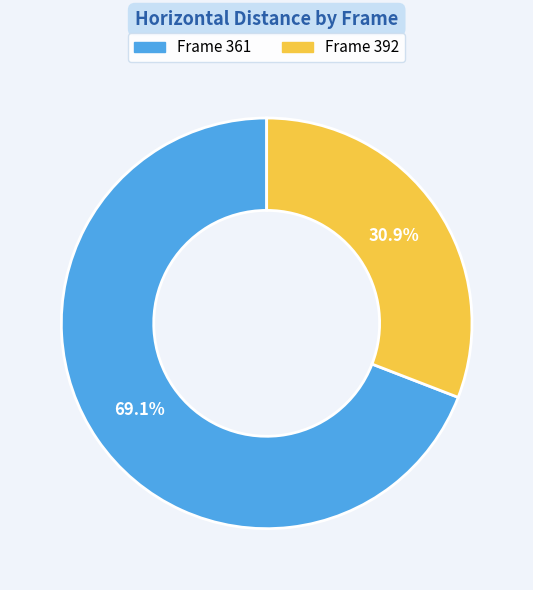

Is there any slice that represents more than half of the pie?

Yes